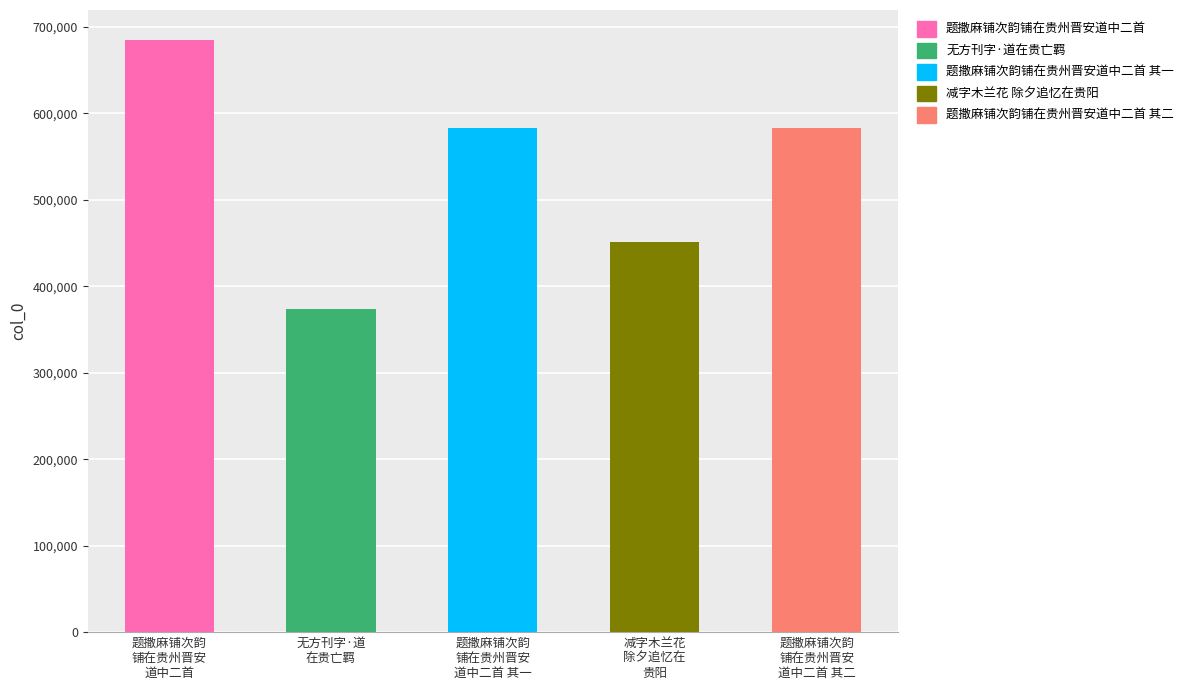

What is the difference between the second highest and second lowest values?

132248